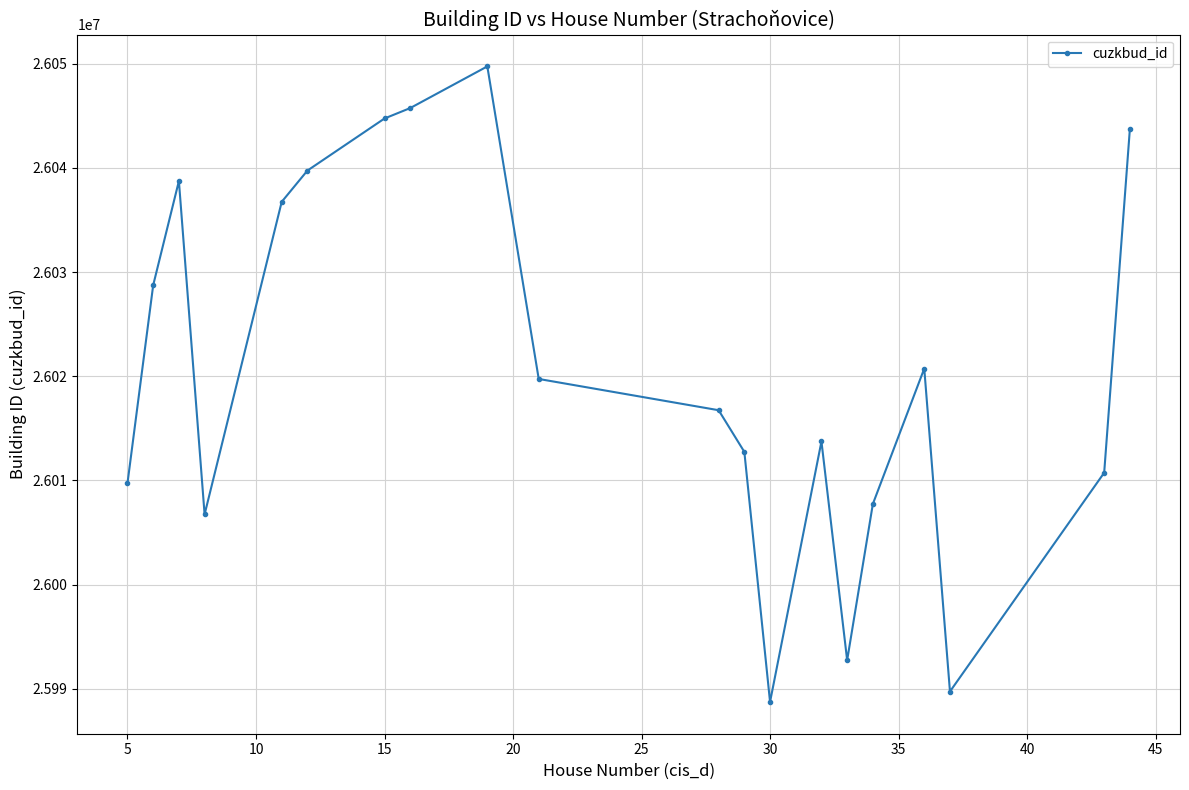

What is the minimum value shown in the chart?

25988739